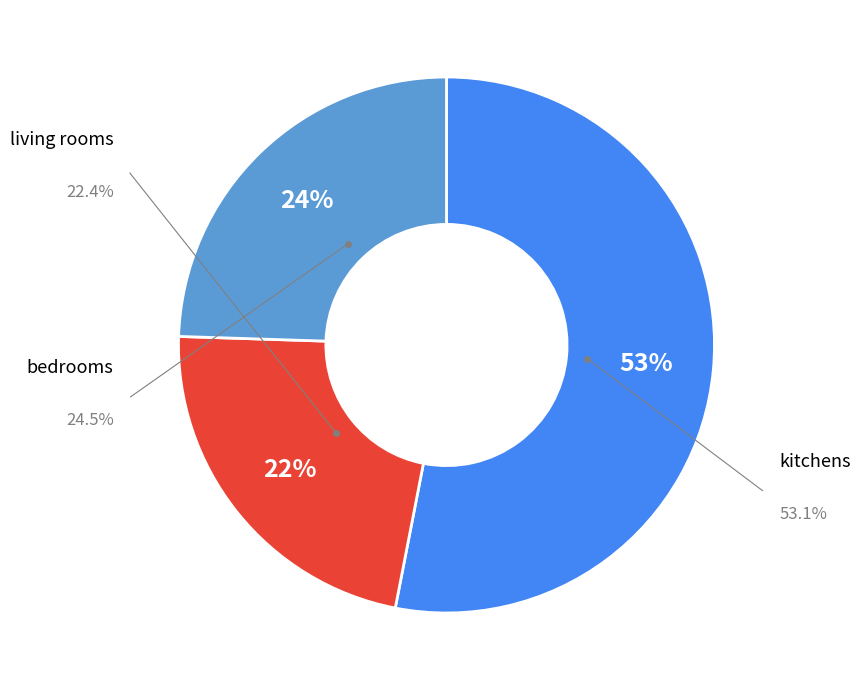

To the nearest percent, what is the average slice percentage?

33%